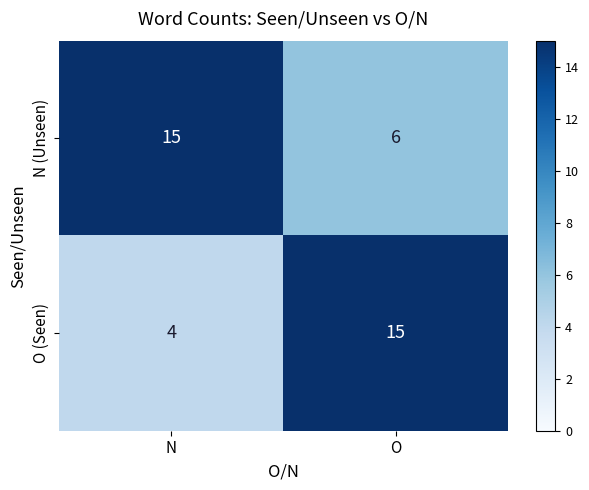

How many distinct data groups are displayed?

2